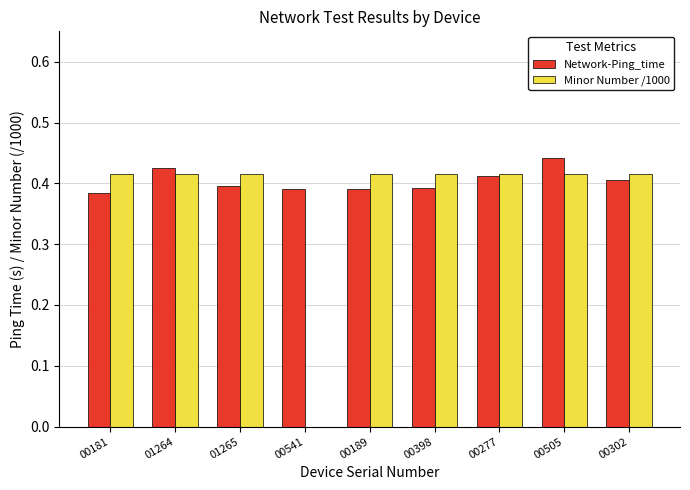

The Network-Ping_time series shows 0.4 at 00277. True or false?

True